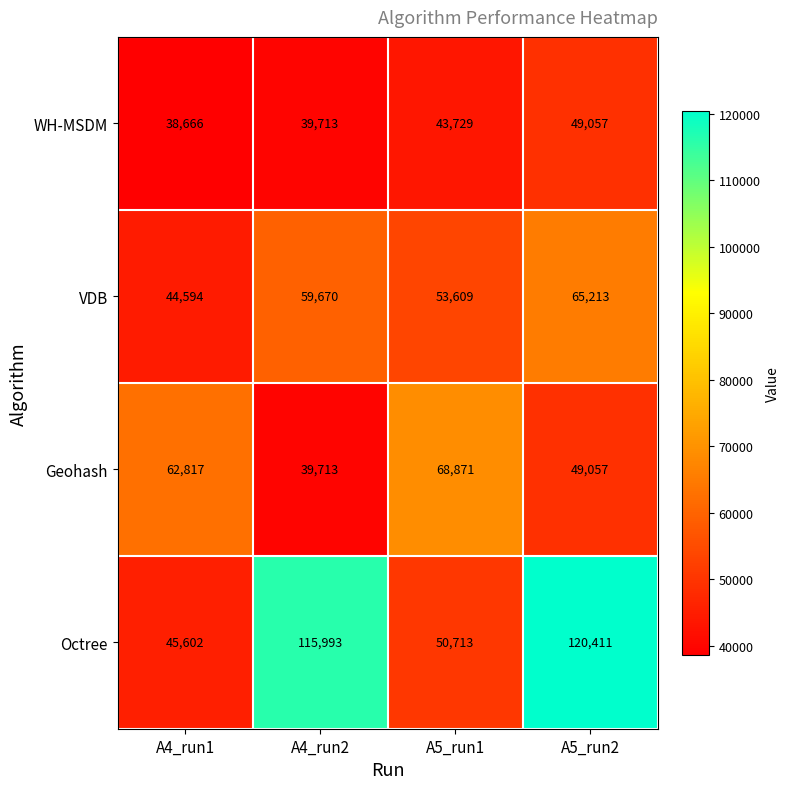

The value of Geohash at A4_run1 is 62817. True or false?

True